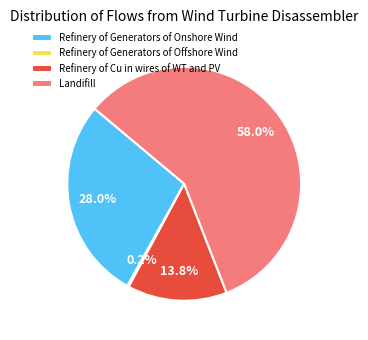

True or false: Refinery of Generators of Onshore Wind accounts for 28% of the total.

True